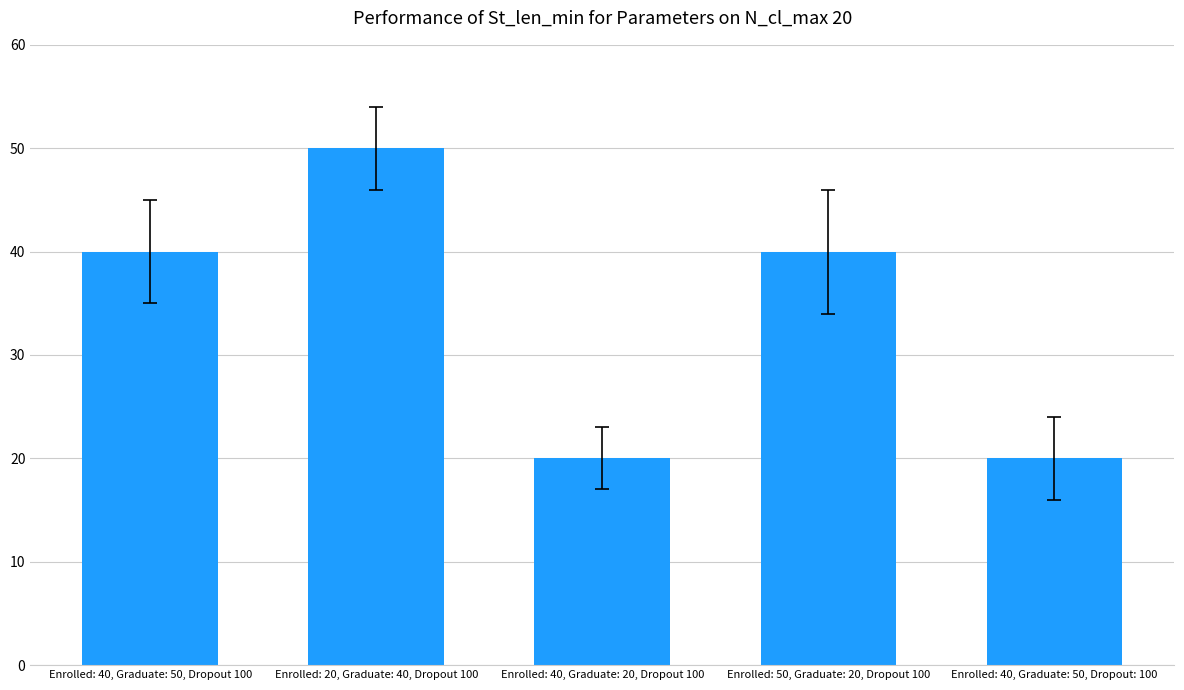

The chart shows a value of 62 at Enrolled: 40, Graduate: 50, Dropout 100. True or false?

False